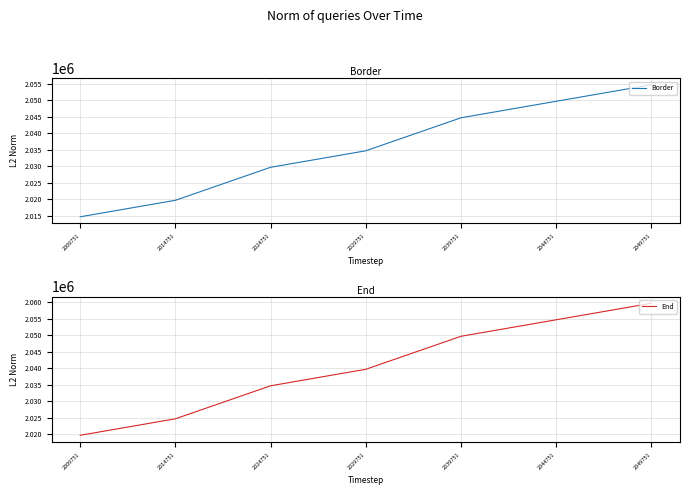

What is the difference between the Border values at 2024751 and 2039751?

15000.0